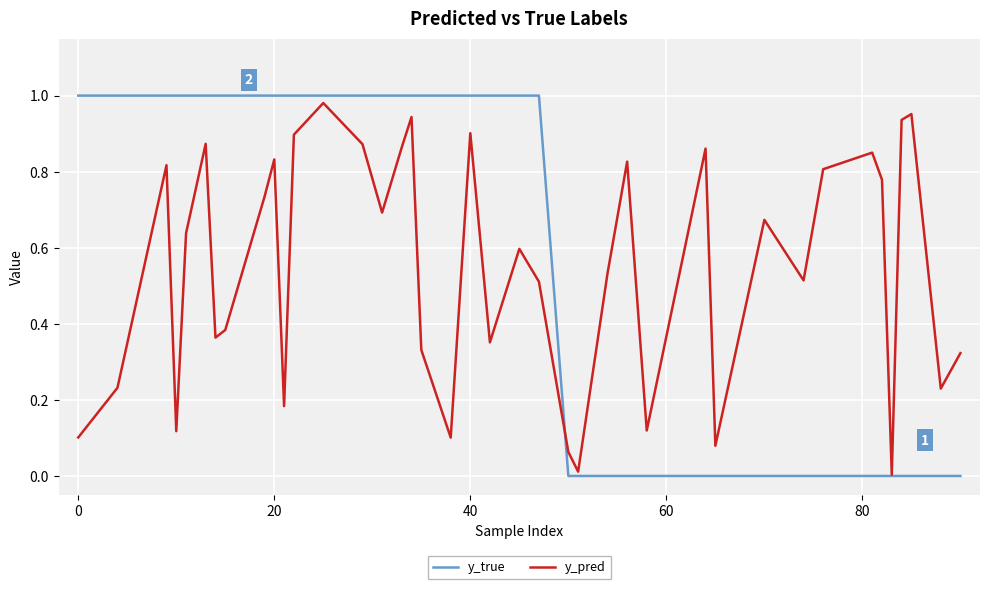

Which series has the largest range (max minus min)?

y_true